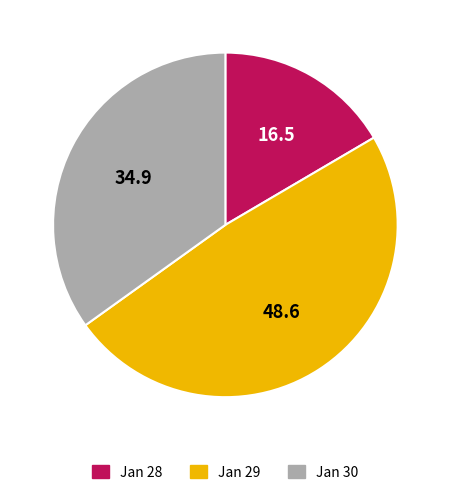

Approximately how many times larger is the value at Jan 29 compared to Jan 30?

1.4